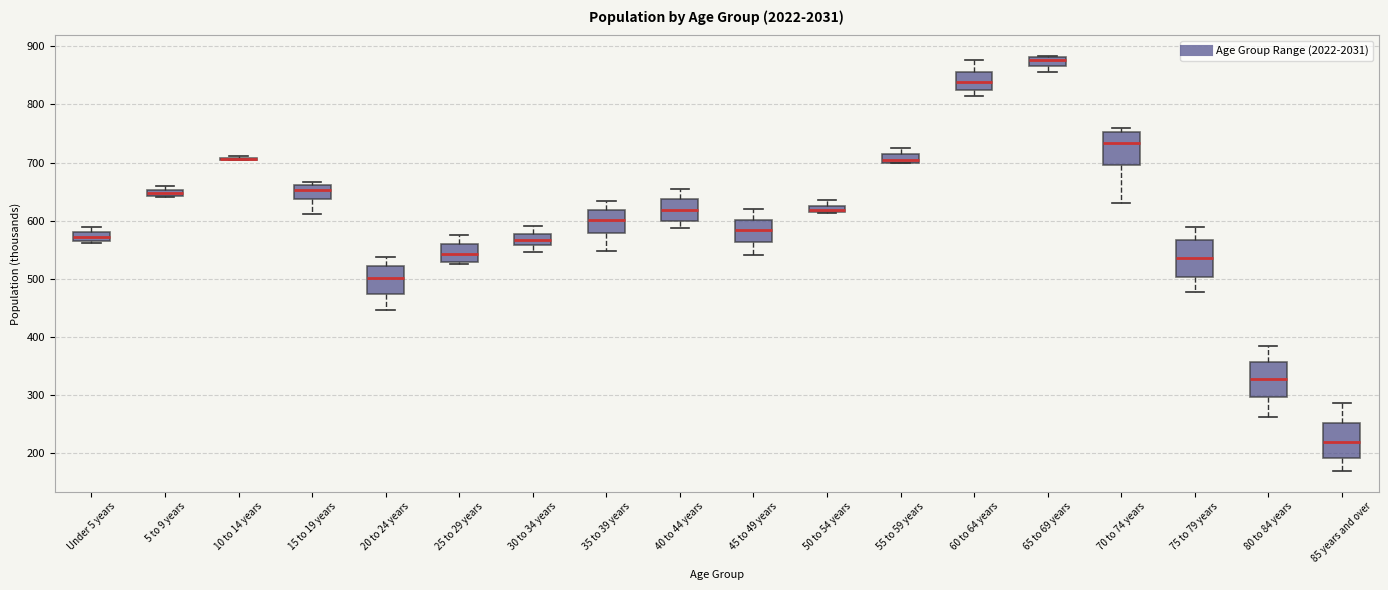

Where is the upper edge of the box for 70 to 74 years on the y-axis? The values are not printed on the chart, so give them approximately, as read against the axis.

750